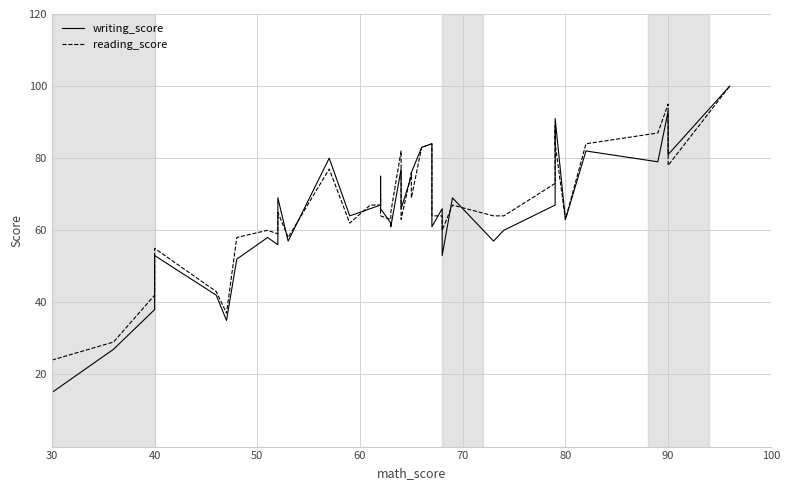

How many data points does each series have?

40